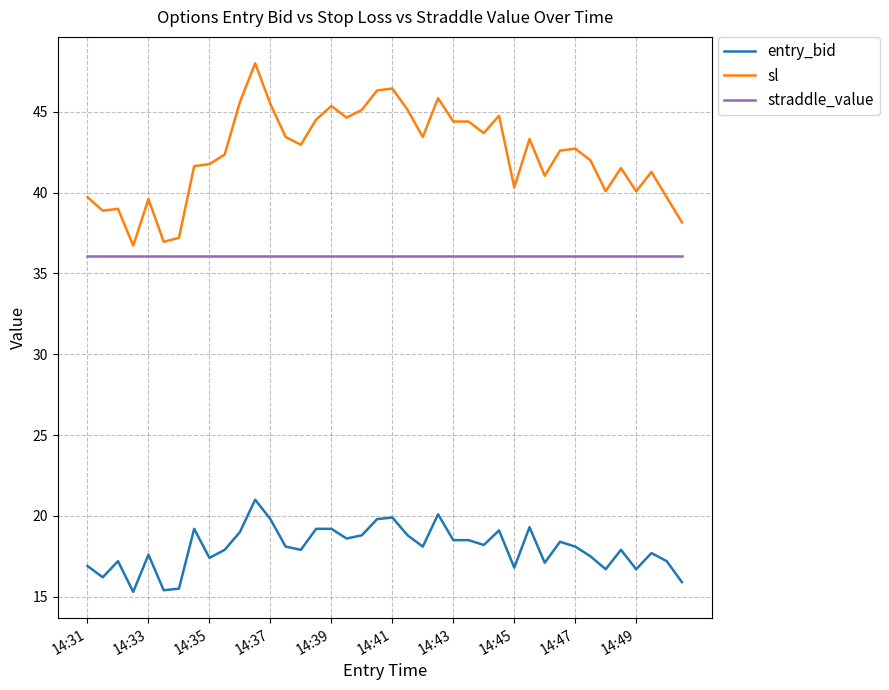

Which series has the largest range (max minus min)?

sl